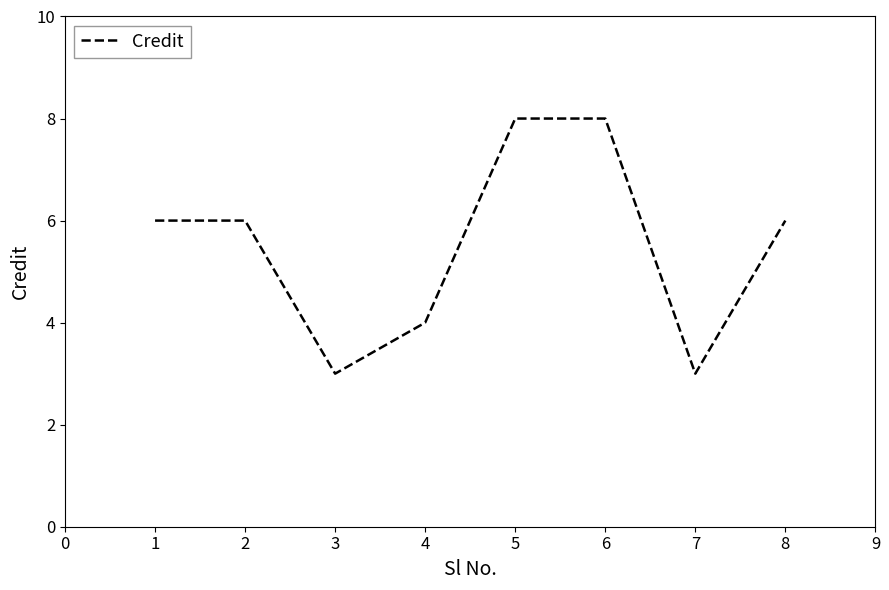

What is the maximum value shown in the chart?

8